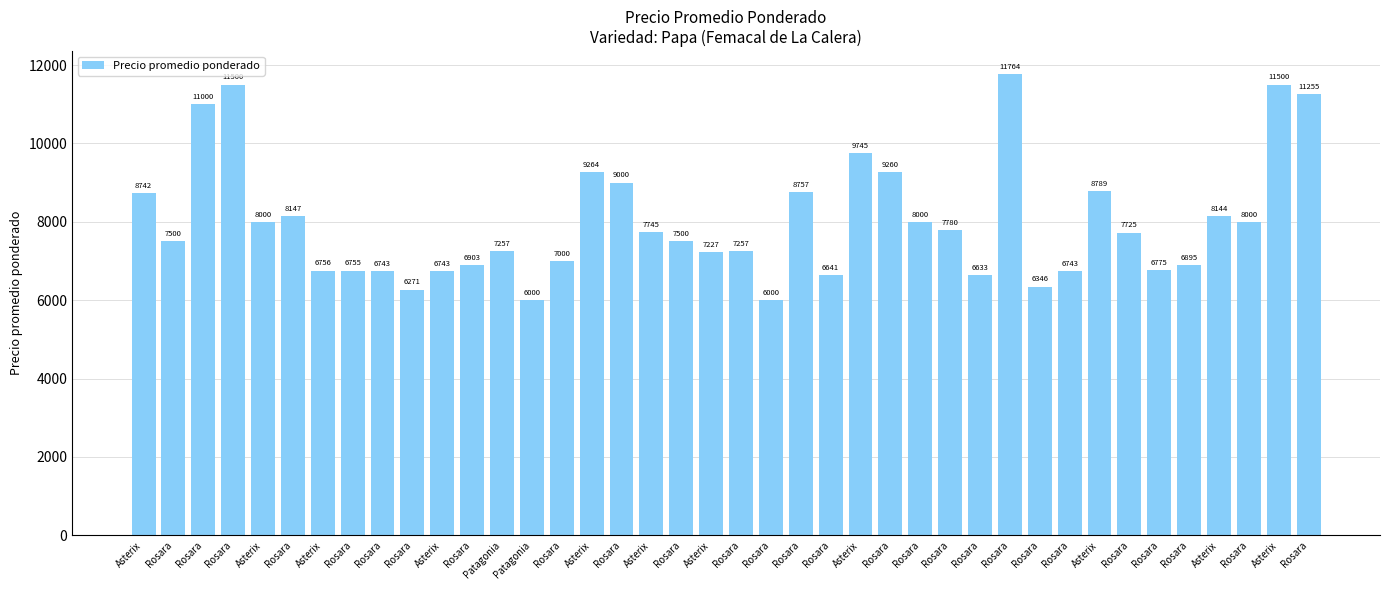

What is the difference between the values at Asterix and Rosara?

484